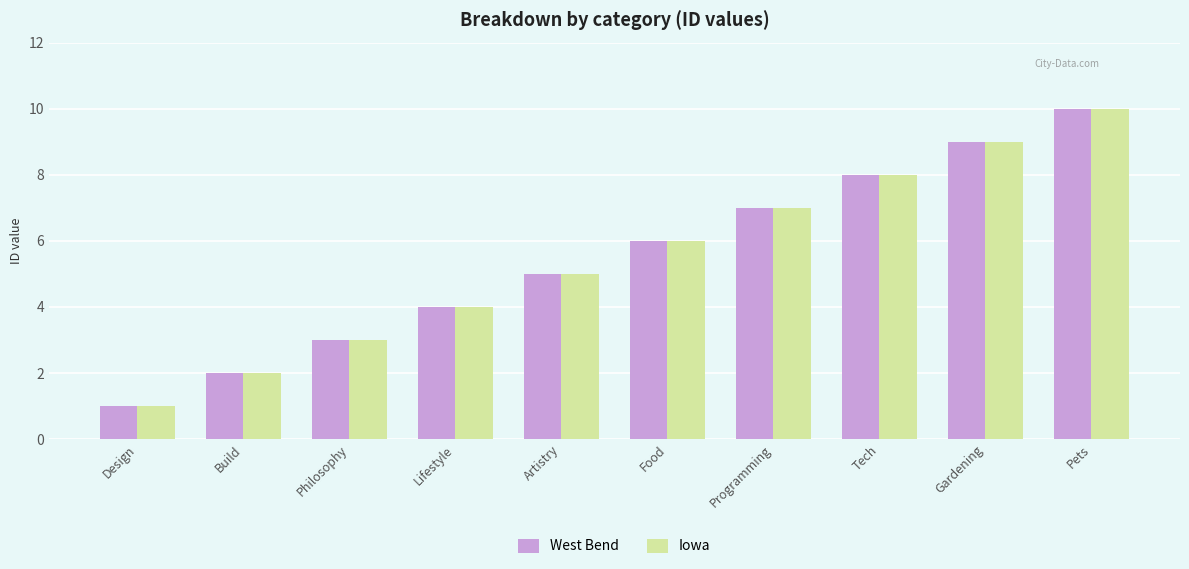

At which category is the sum across all series the highest?

Pets